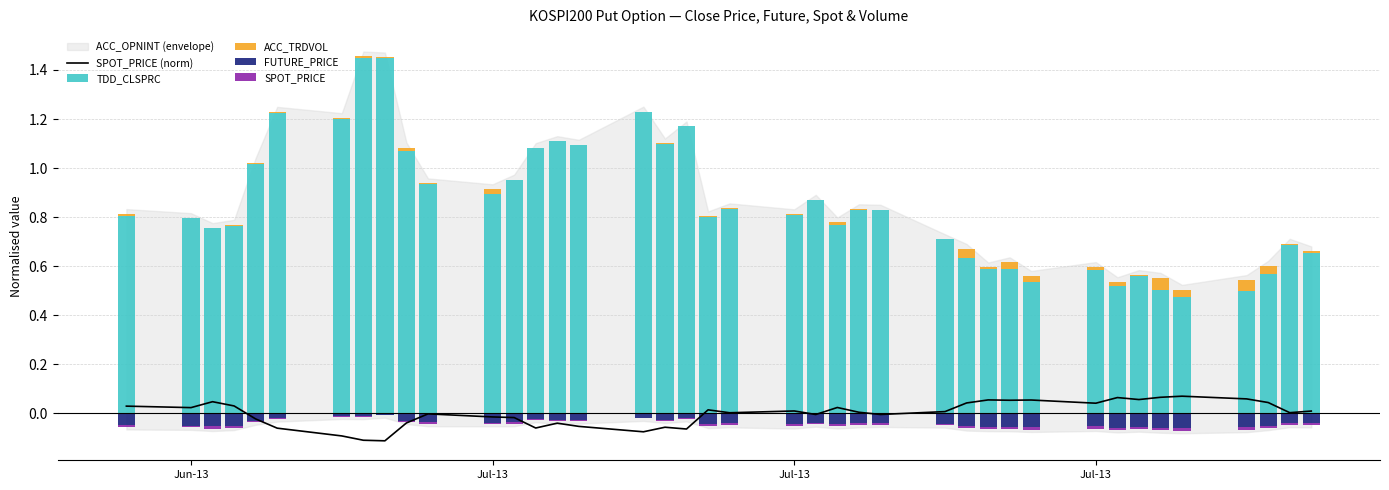

Is the value of TDD_CLSPRC at 7 greater than the value of SPOT_PRICE at 8?

Yes